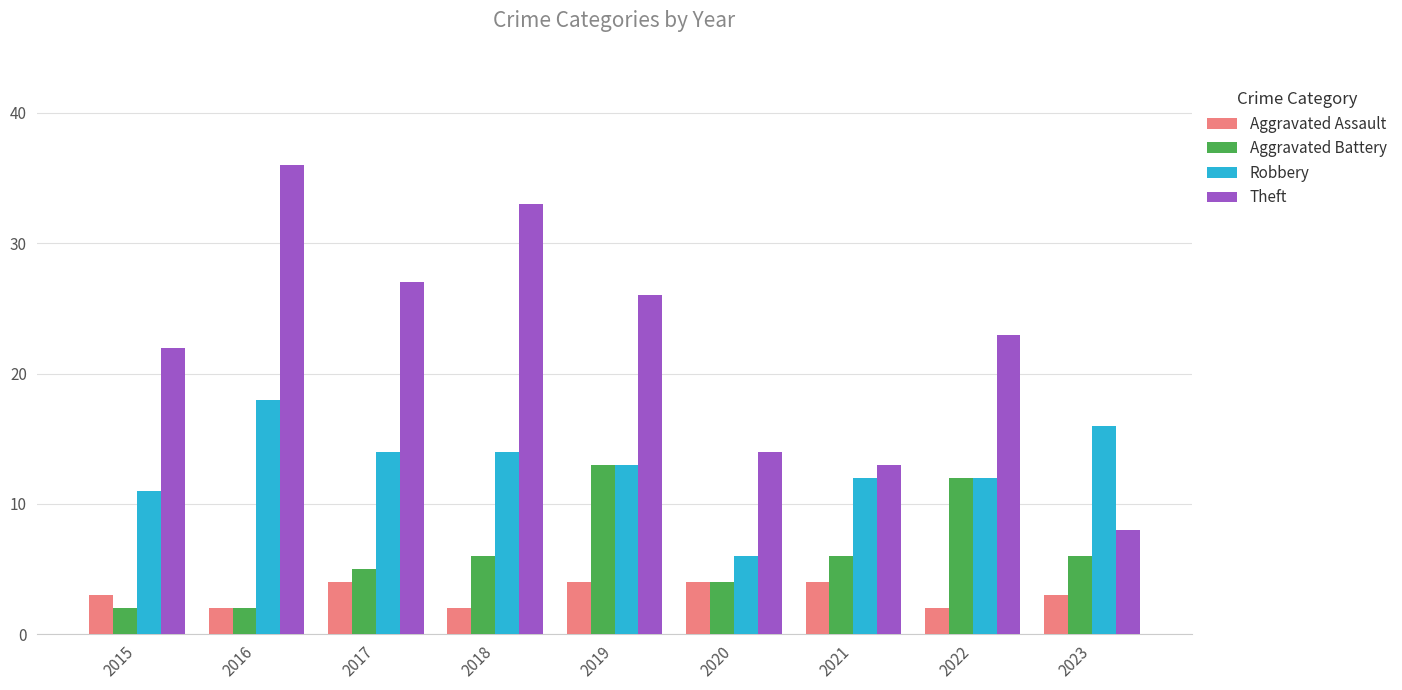

Are the bars grouped side by side (vs. stacked)?

Yes